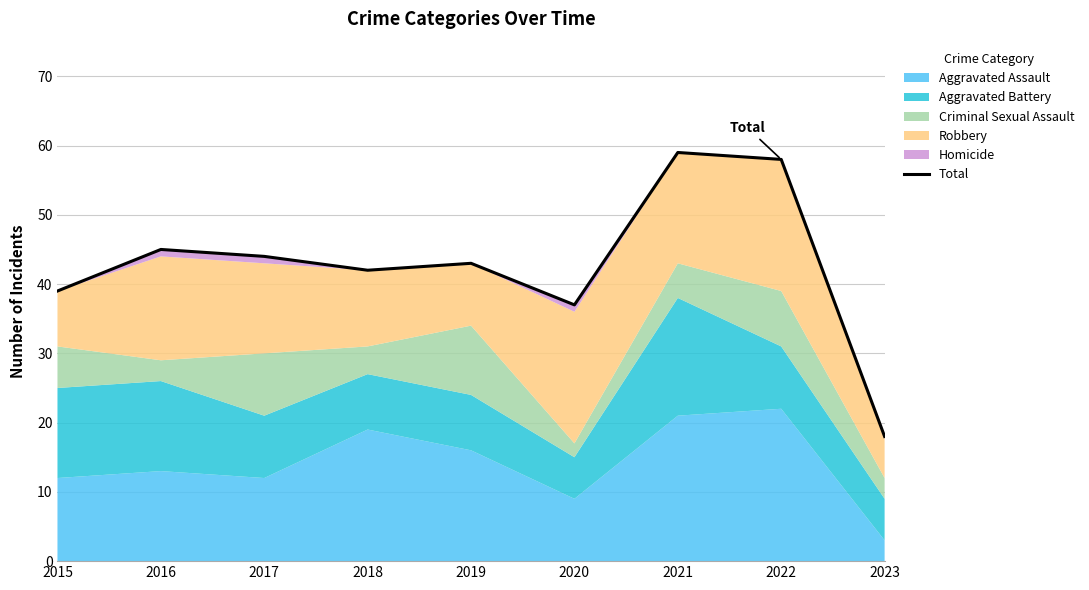

Between 2023 and 2021, which is larger?

2021